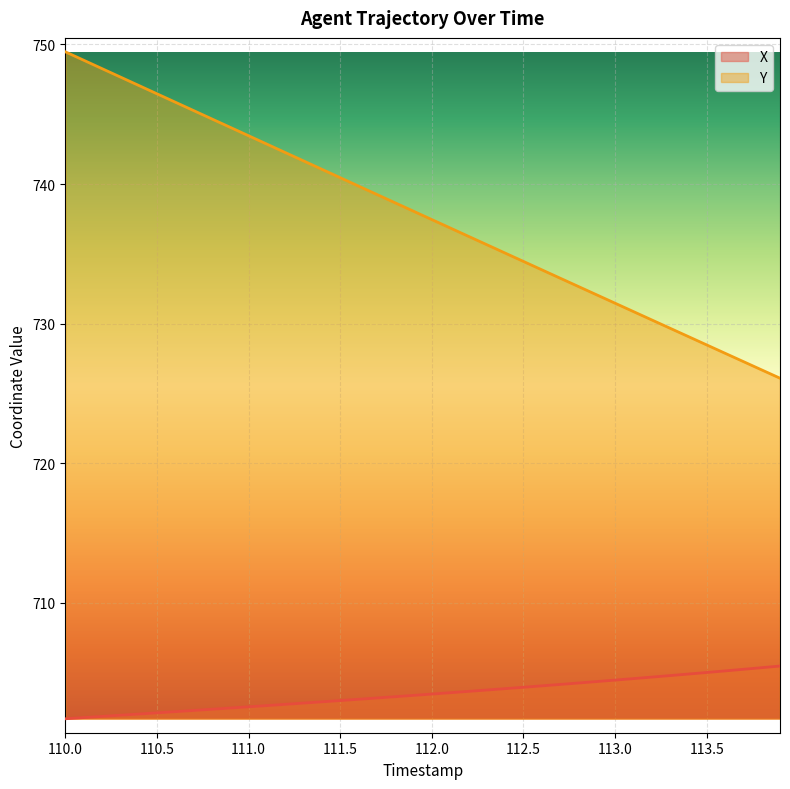

What is the difference between the second highest and minimum values in the X series?

3.7